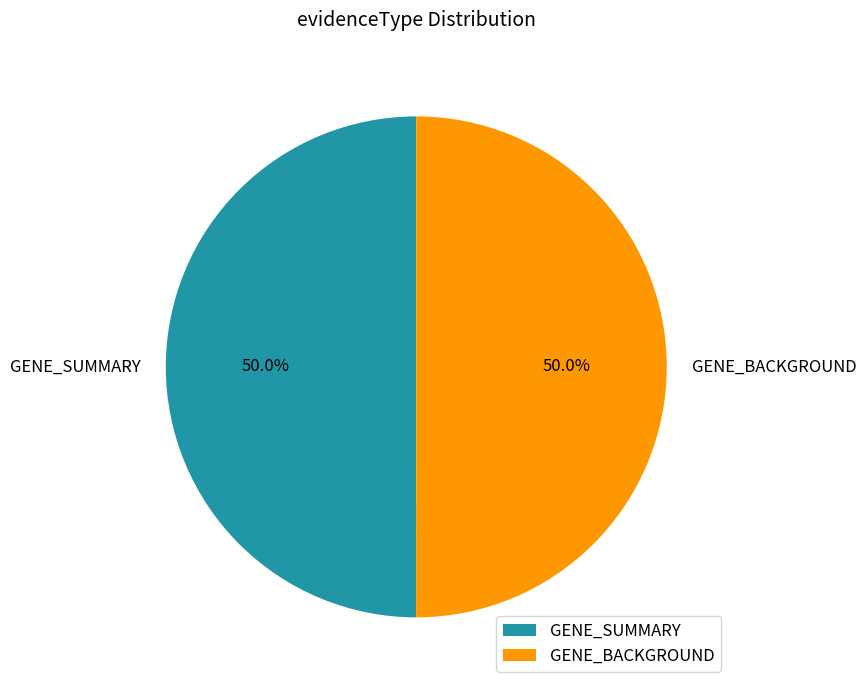

Is it true that GENE_SUMMARY is 37% of the pie?

False